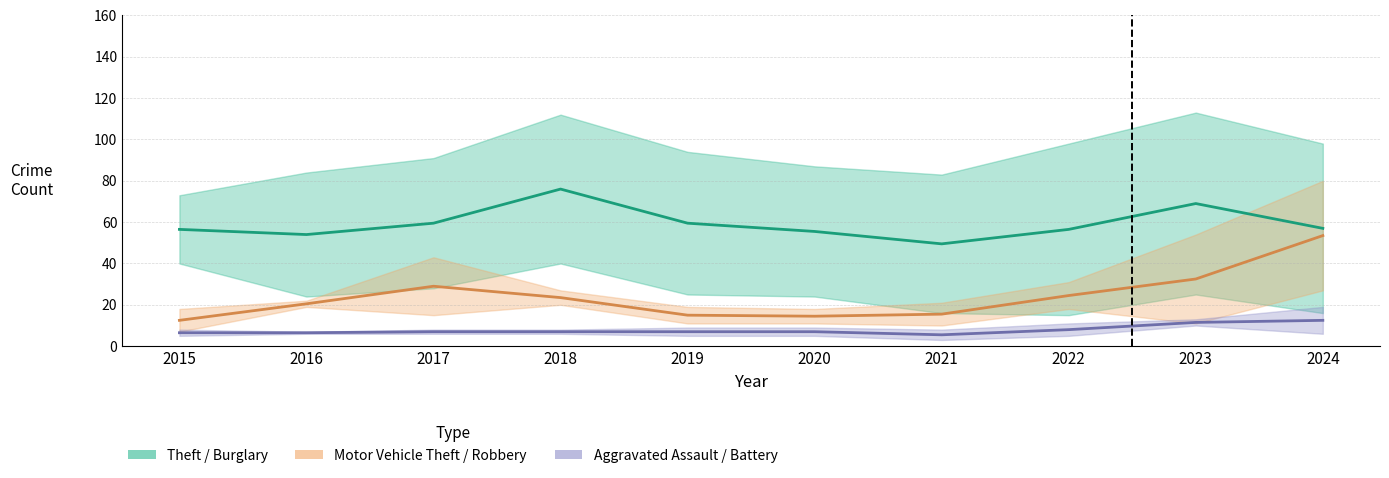

The Aggravated Assault / Battery series shows 6.0 at 2024. True or false?

False